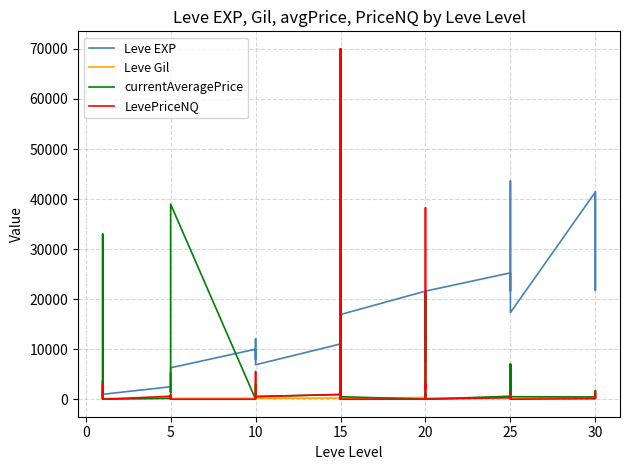

What is the label of the 16th point from the right?

20